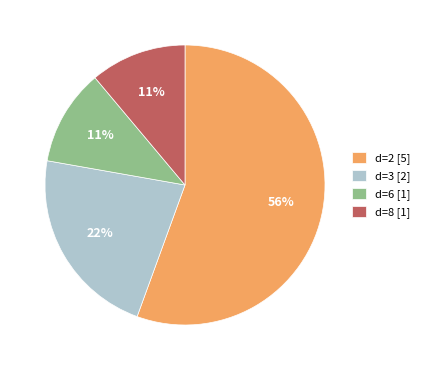

Combined, do d=8 [1] and d=6 [1] account for over 50%?

No